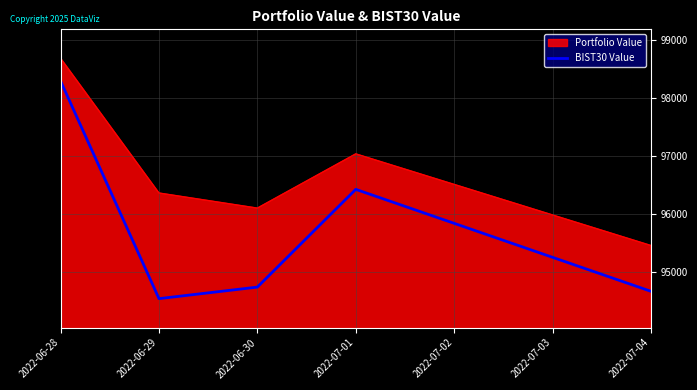

What value does the BIST30 Value series have at 2022-07-01?

96427.1